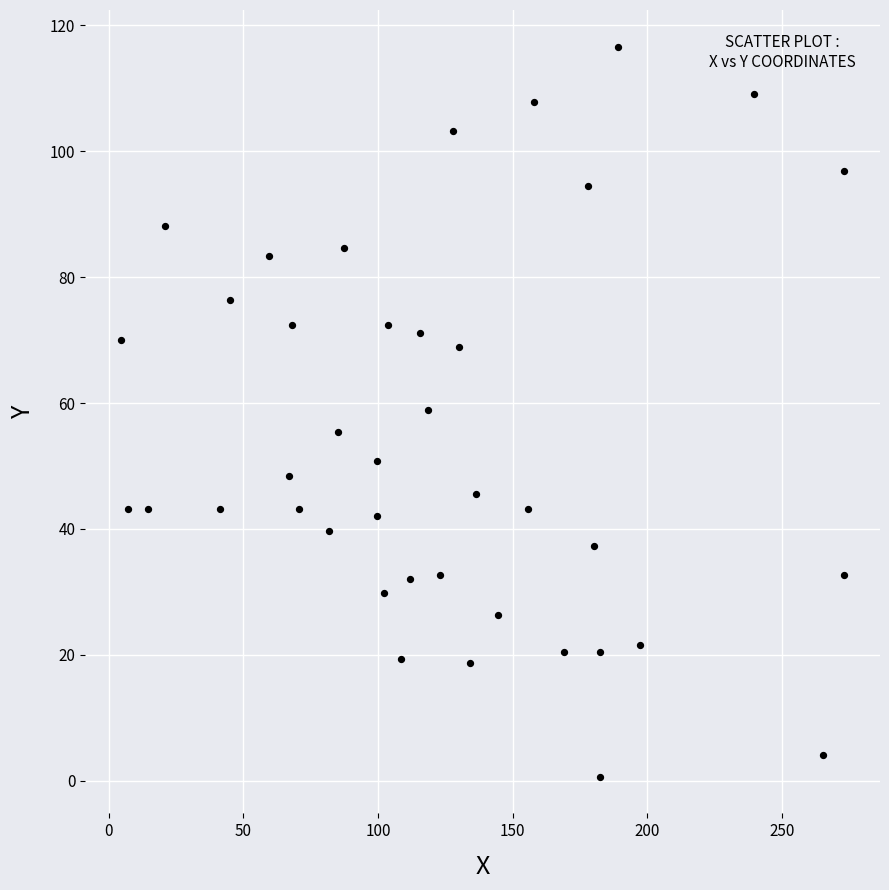

What is the range of X values (max minus min)?

268.3